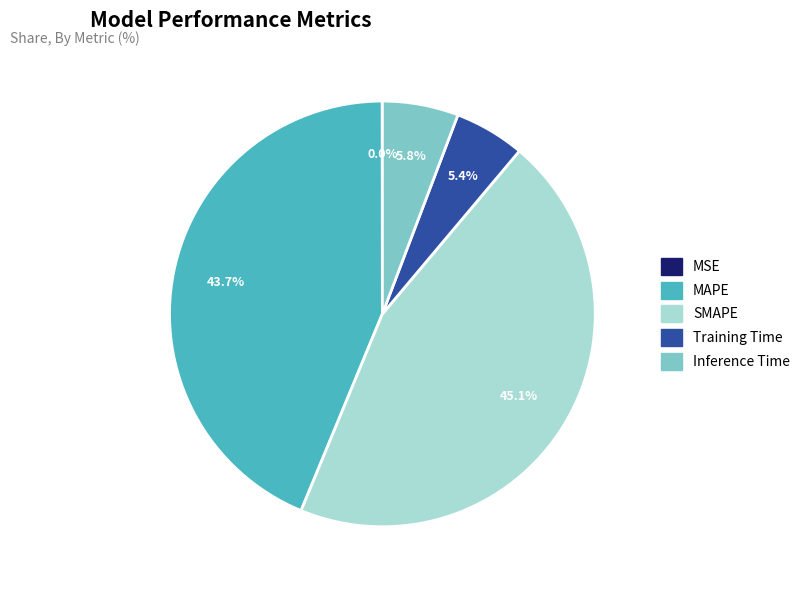

Is there any slice that represents more than half of the pie?

No